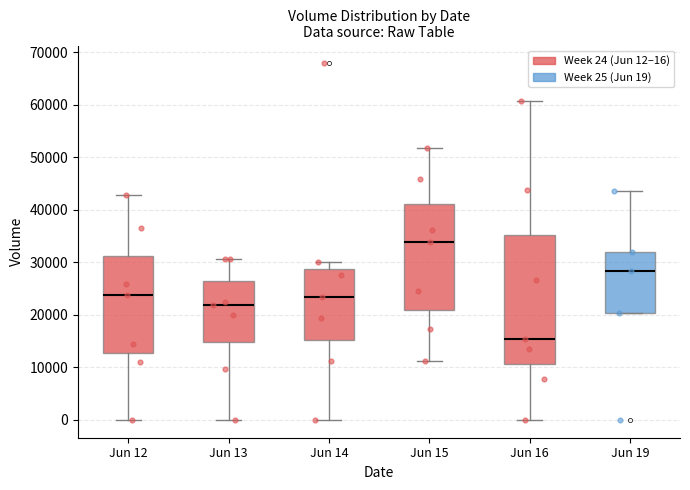

Which box's median line is the lowest?

Jun 16